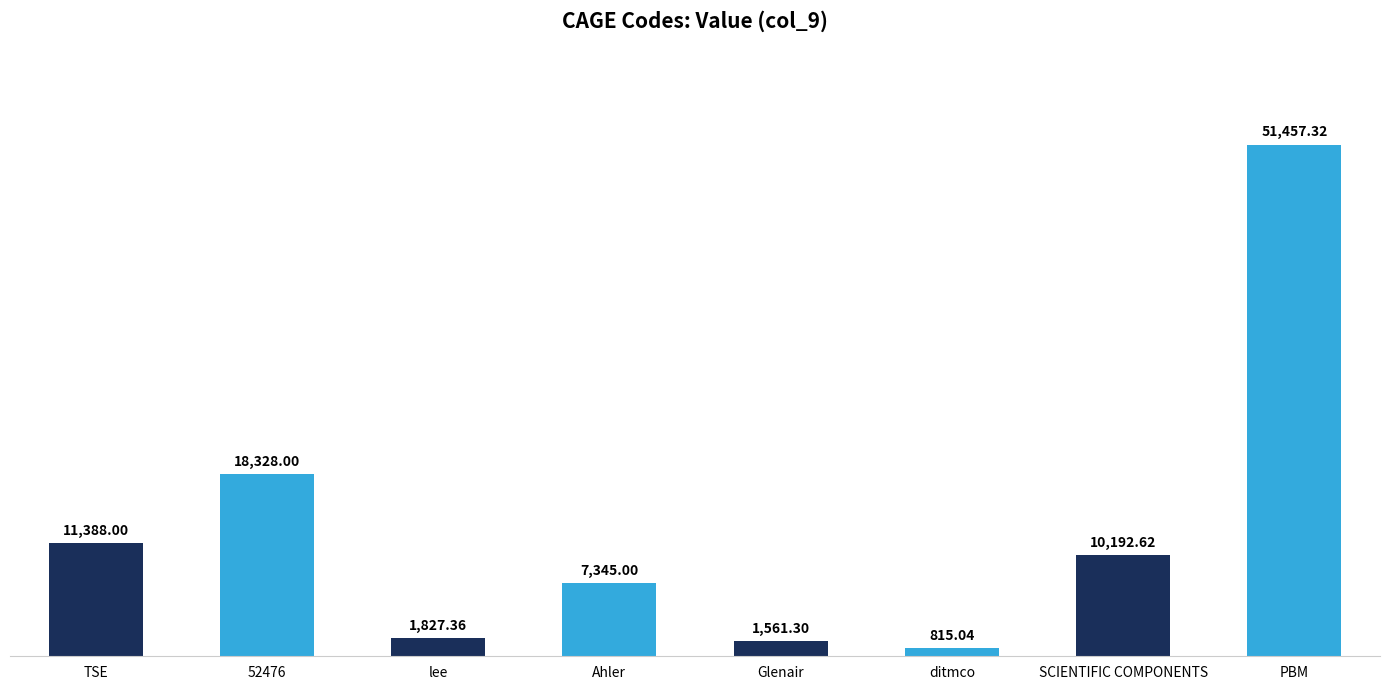

Are the bars grouped side by side (vs. stacked)?

No